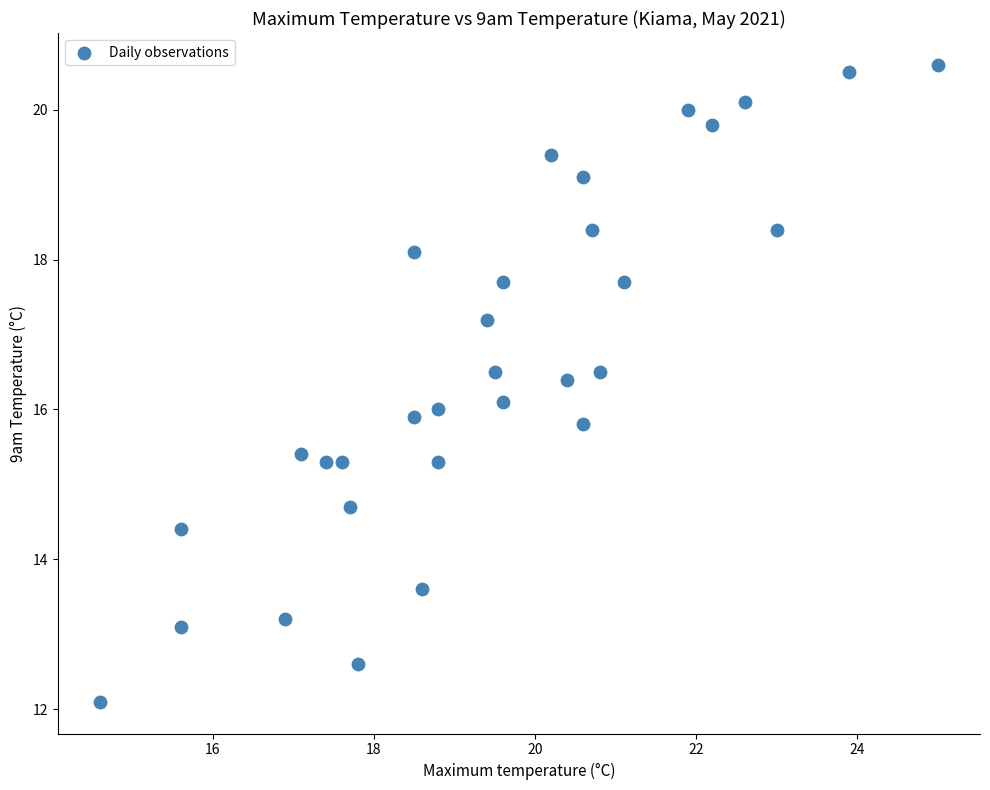

What is the range of X values (max minus min)?

10.4